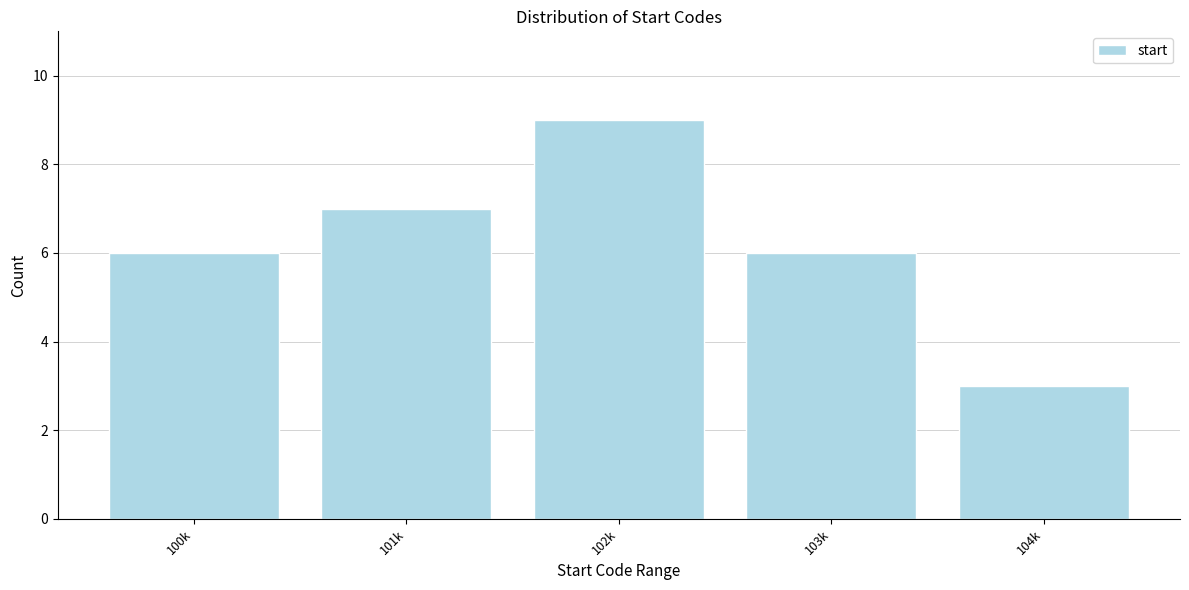

Reading left to right, list all the values displayed in this chart.

6	7	9	6	3